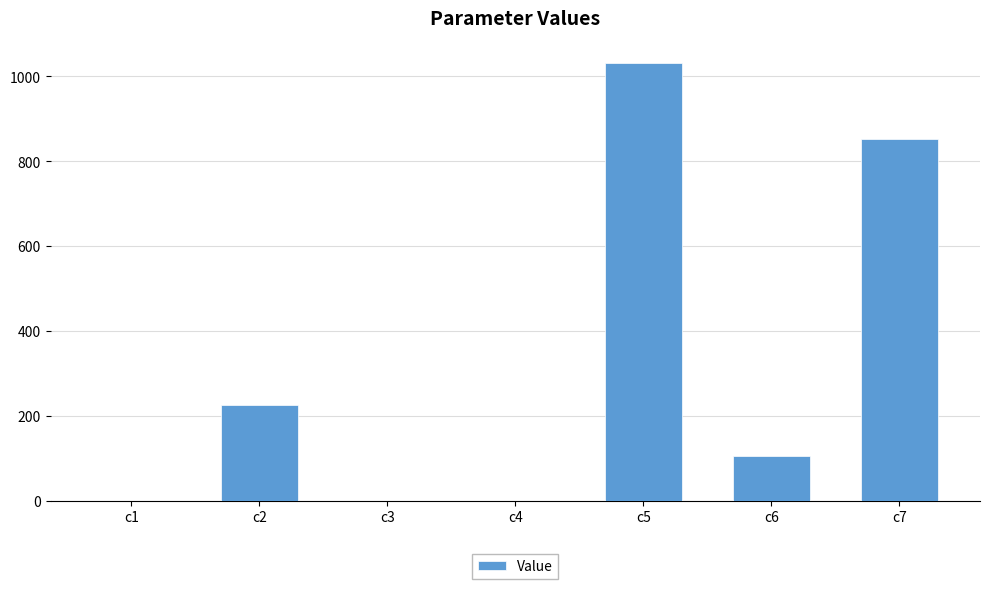

What is the ratio of the value at c5 to the value at c2?

4.6